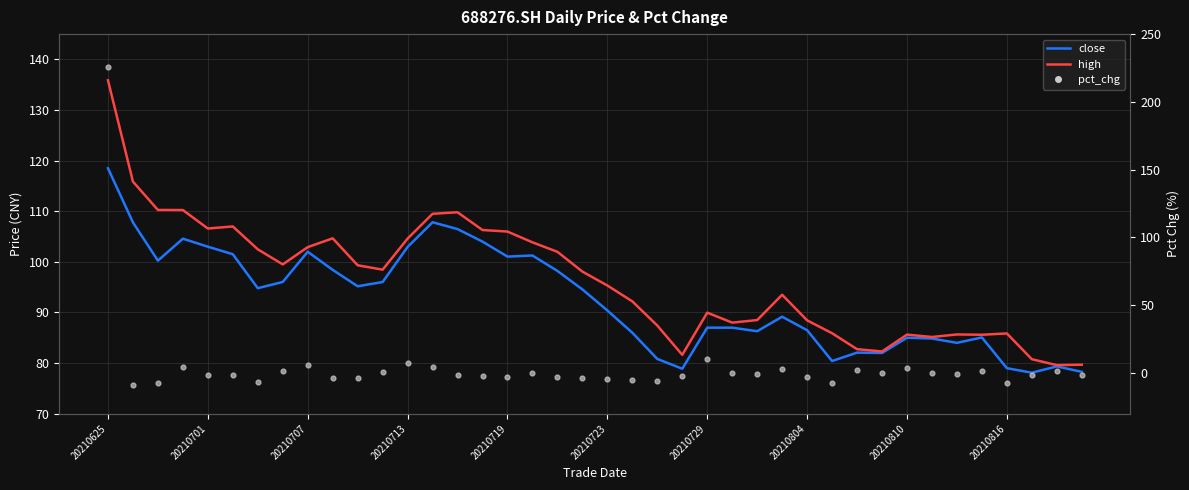

Which series has the widest spread of Y values?

pct_chg